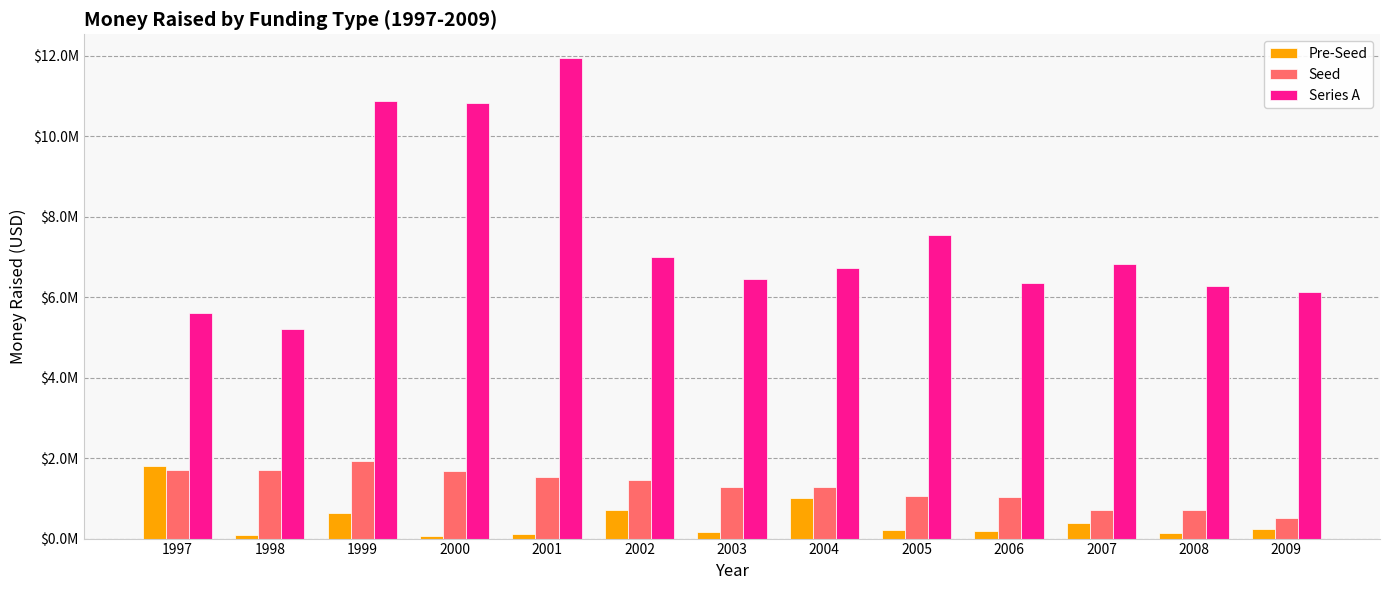

What are all the series names shown in the legend?

Pre-Seed, Seed, Series A